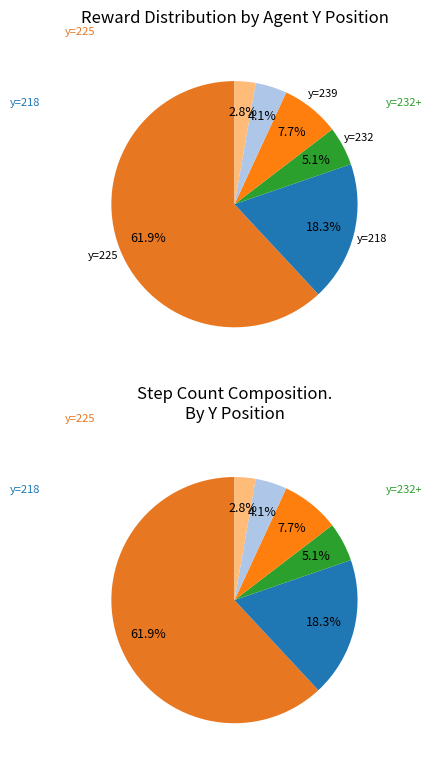

What is the largest slice in the pie chart?

225